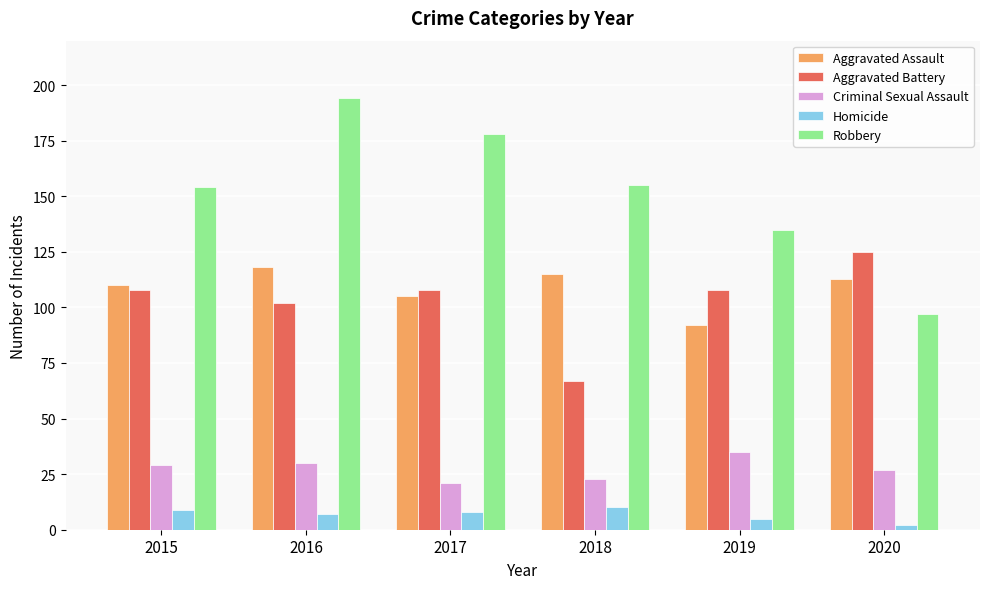

Rank the series at 2016 from lowest to highest value.

Homicide, Criminal Sexual Assault, Aggravated Battery, Aggravated Assault, Robbery